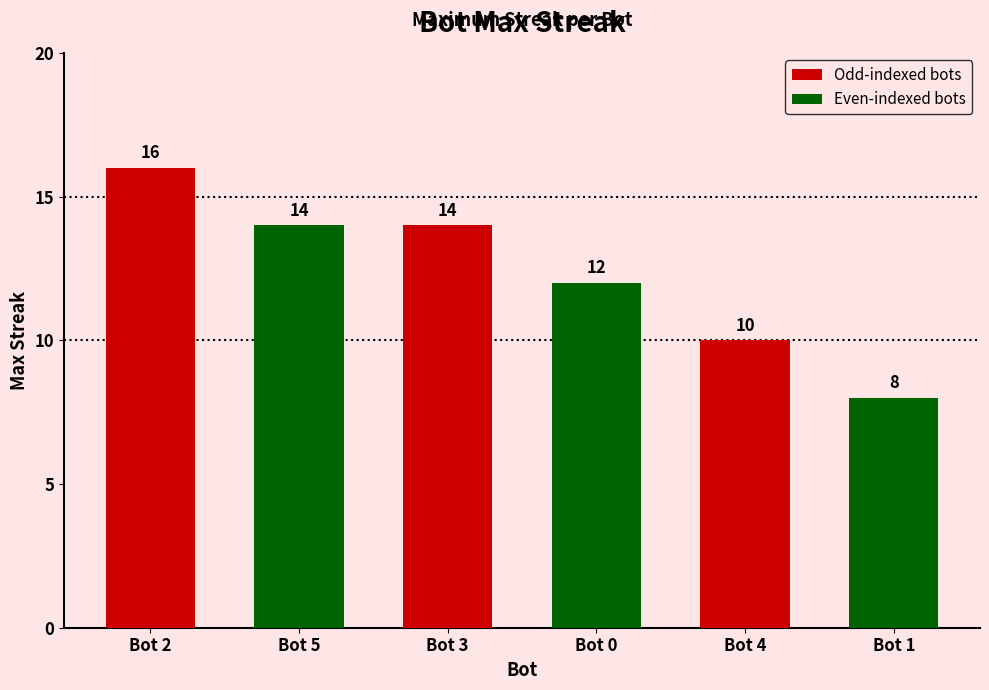

Reading left to right, what are all the values shown in this chart?

16	14	14	12	10	8